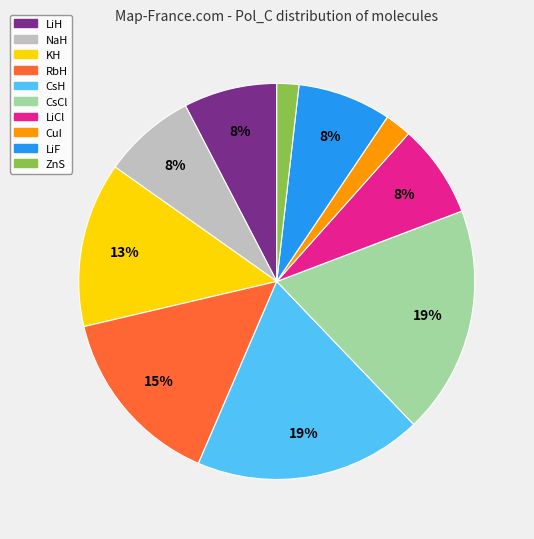

Is there a majority slice in this chart?

No